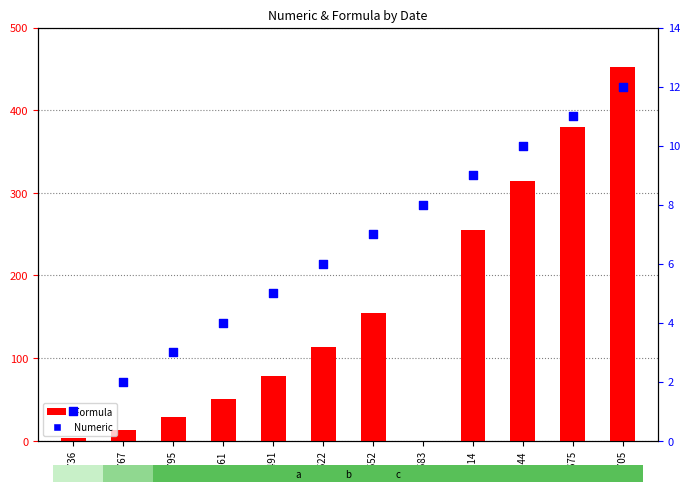

Which series reaches the maximum Y coordinate?

Formula